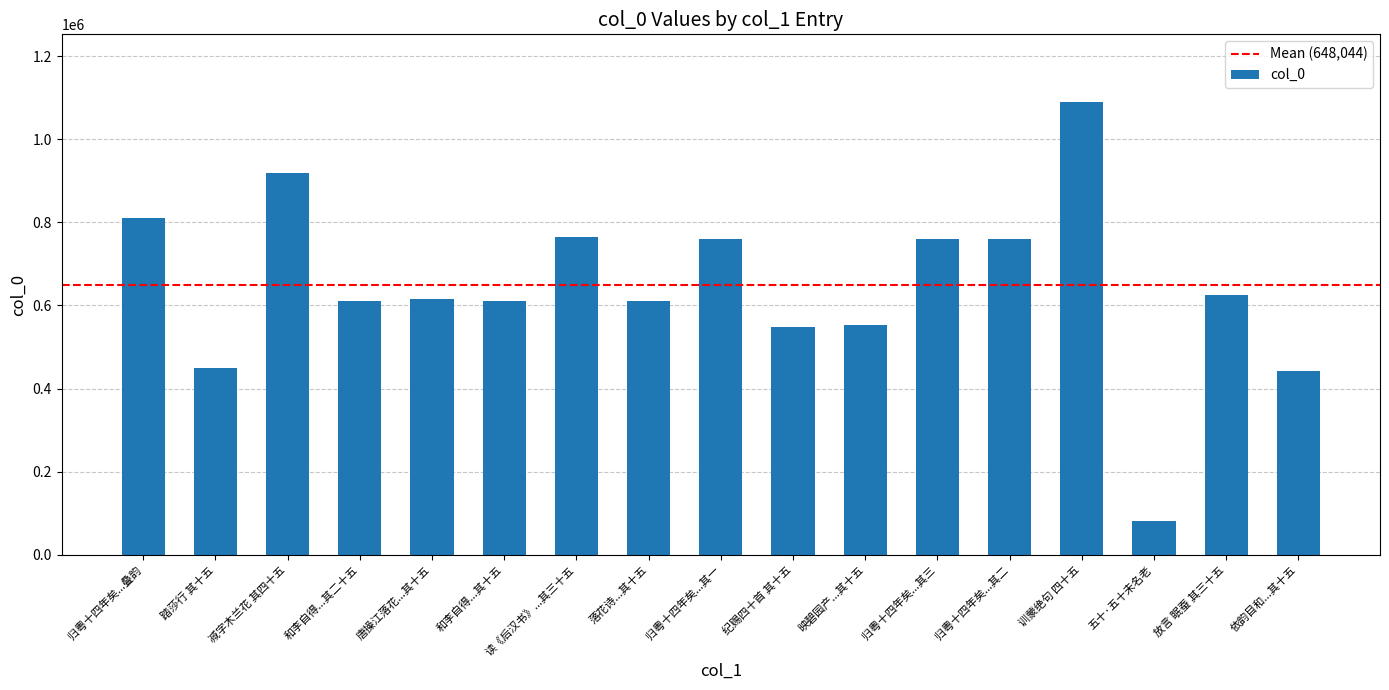

Which category has the lowest value across all series?

五十·五十未名老